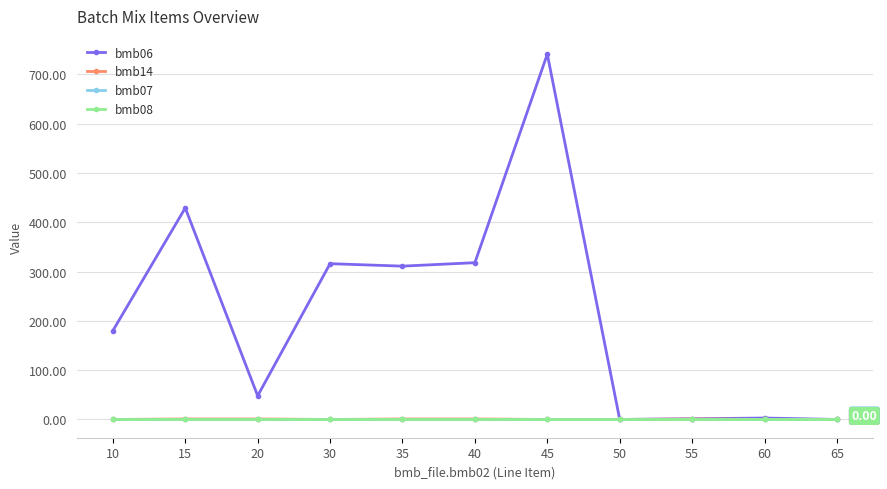

At which category is the sum across all series the highest?

45